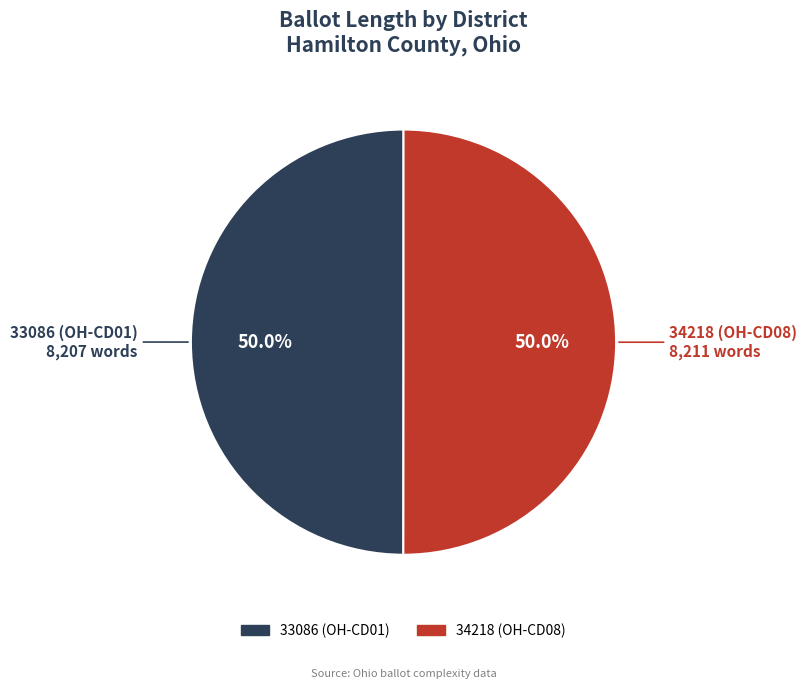

Approximately how many times larger is the value at 33086 (OH-CD01) compared to 34218 (OH-CD08)?

1.0